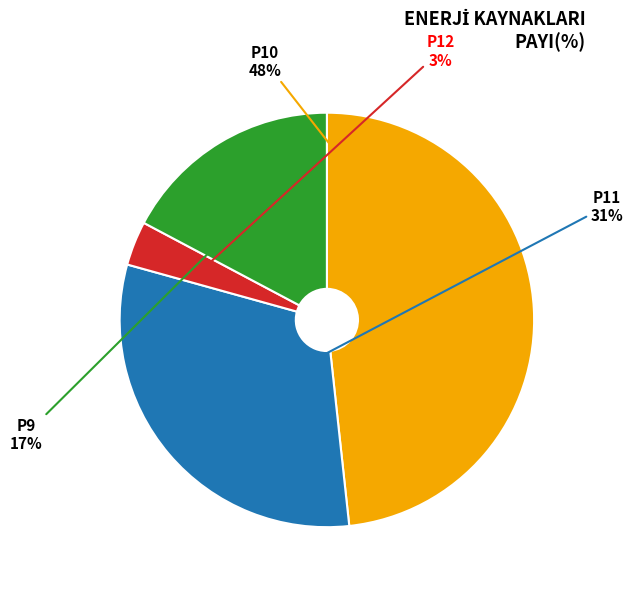

Does P10 represent more than half of the total?

No